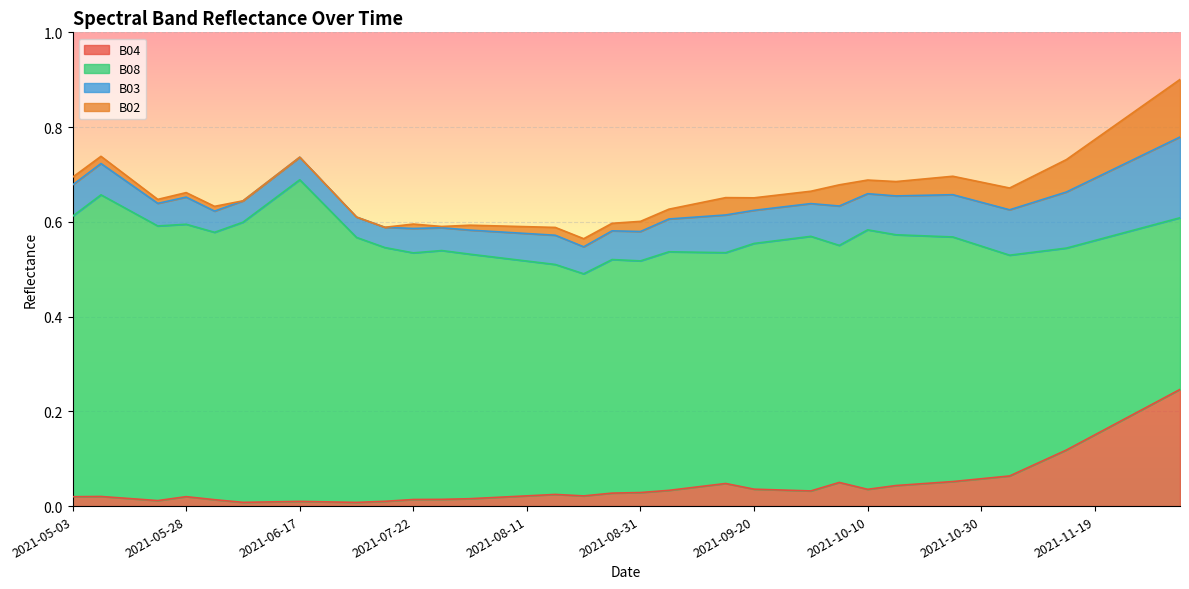

Count the number of categories in the chart.

40